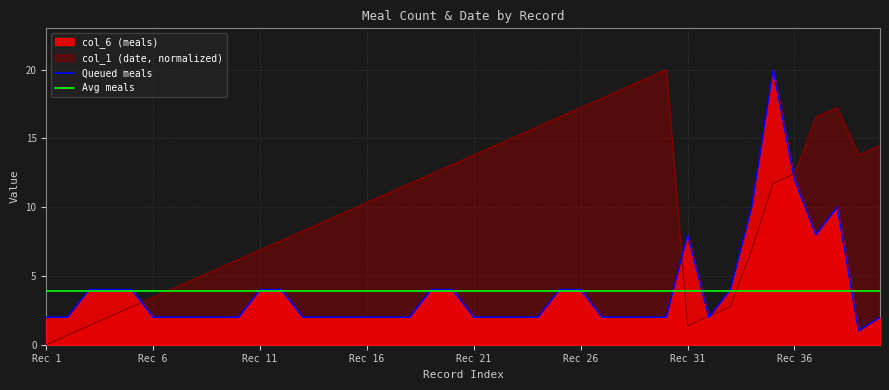

What is the sum of all Queued meals values?

155.0